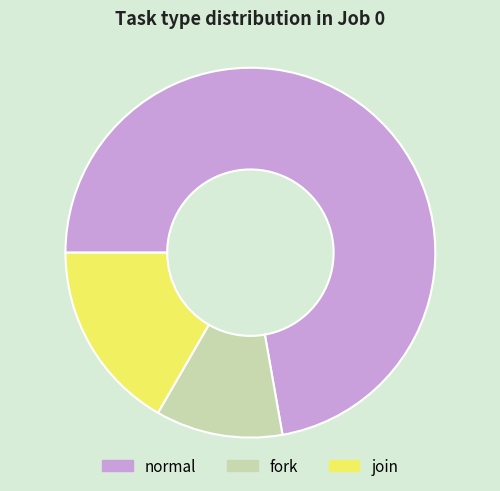

Is there a majority slice in this chart?

Yes